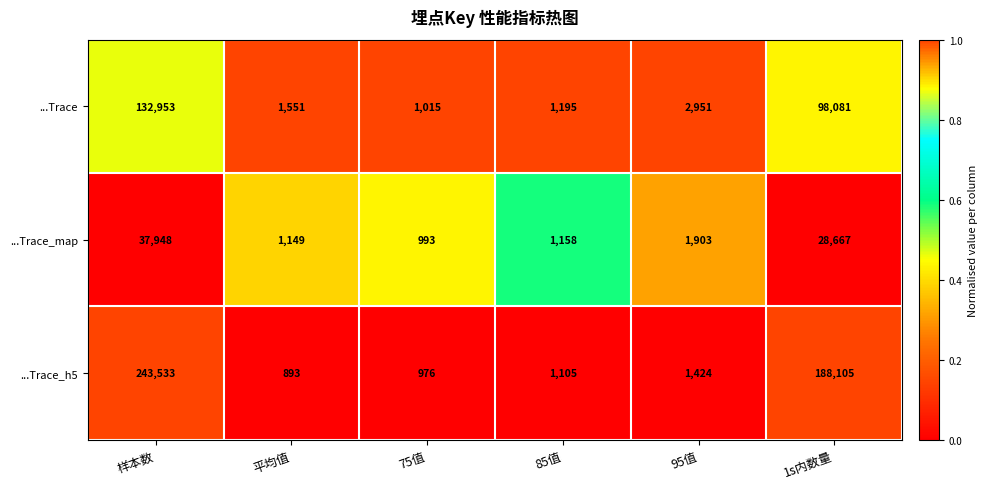

Is the value of ...Trace at 平均值 greater than the value of ...Trace_map at 1s内数量?

No